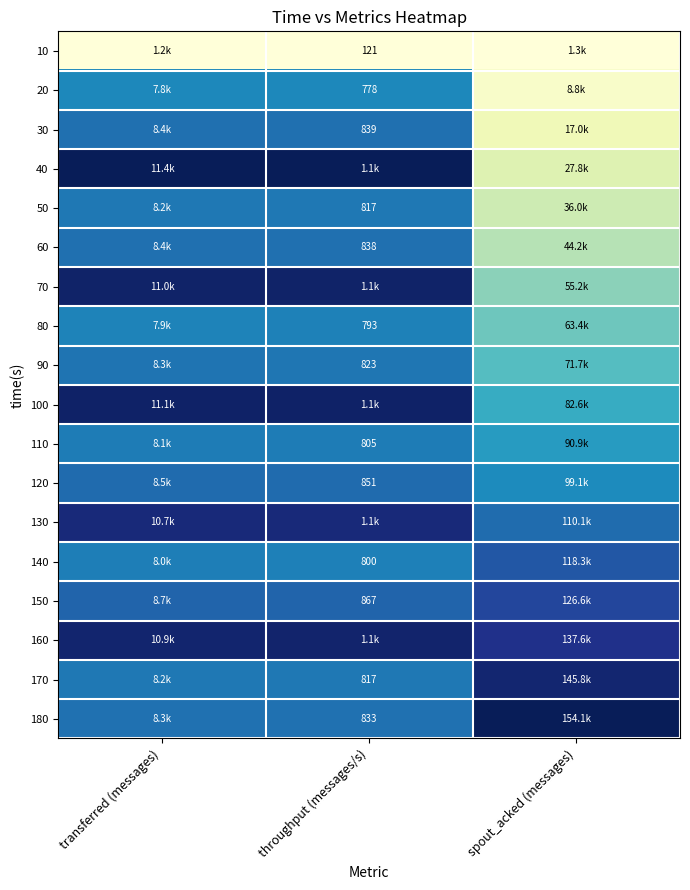

What is the difference between the highest and lowest values at throughput (messages/s)?

1.0